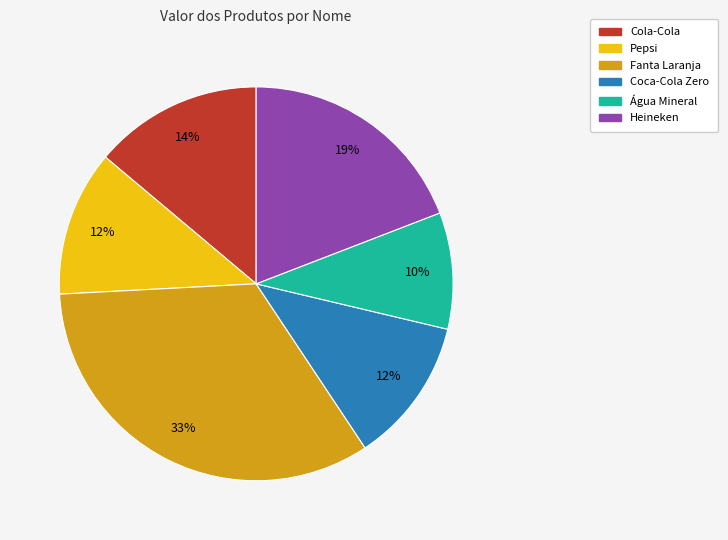

Which has a higher value, Cola-Cola or Heineken?

Heineken